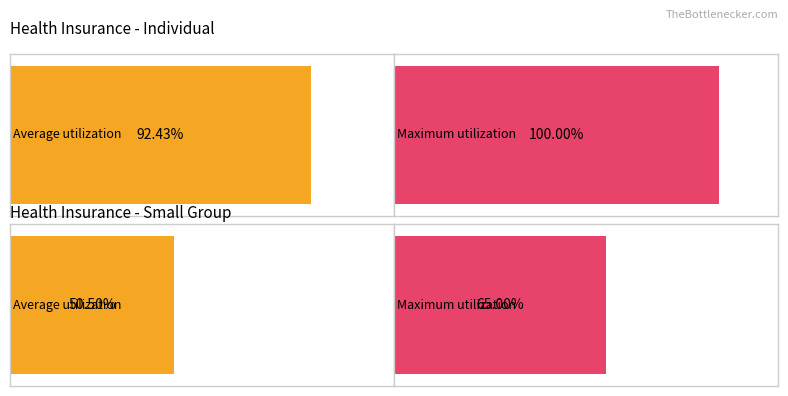

List the series in order of their overall mean, lowest first.

Average utilization, Maximum utilization